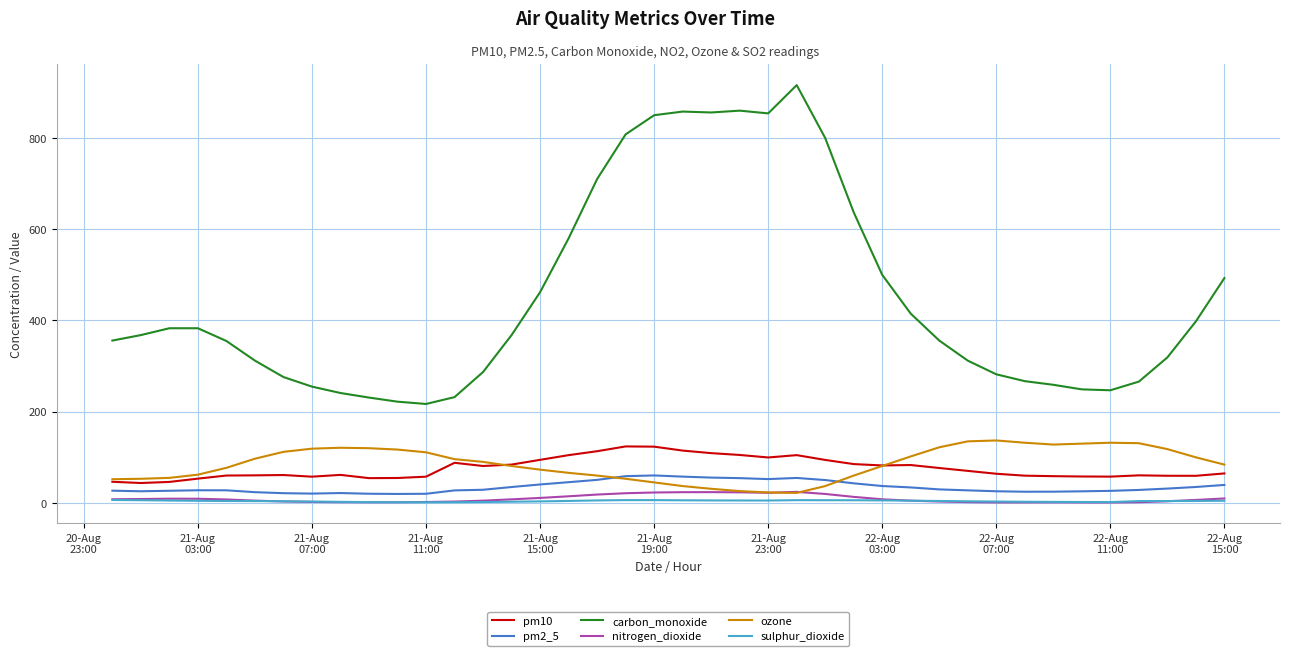

What is the average value of the sulphur_dioxide series?

4.1